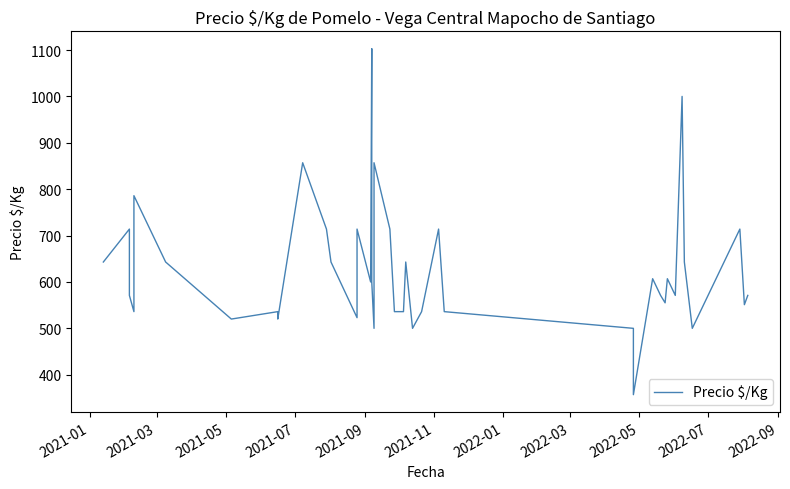

What is the sum of all values?

25042